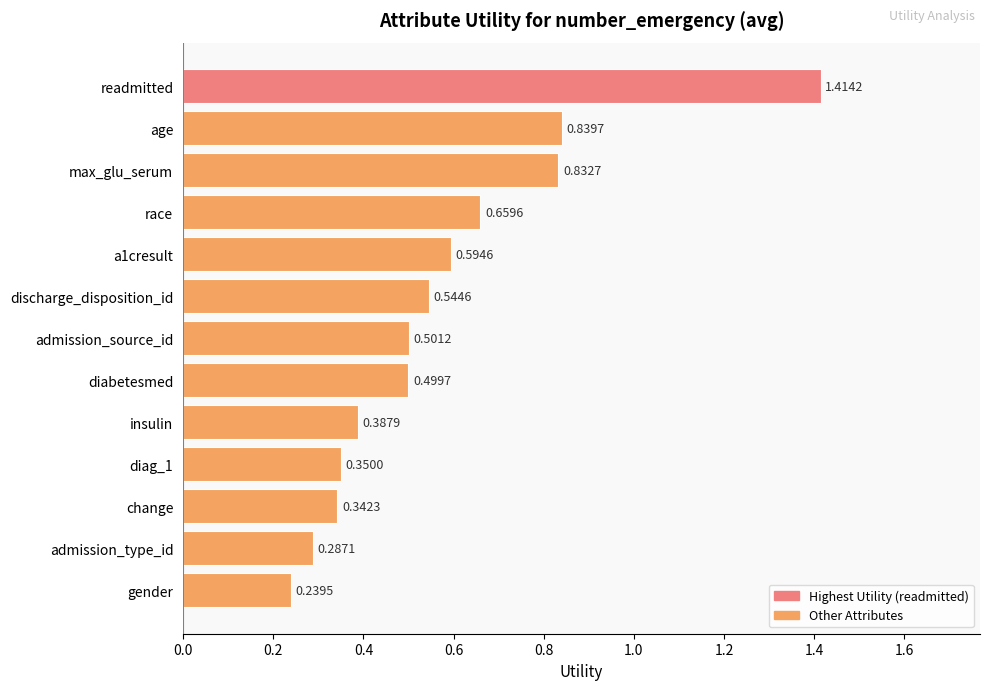

Count the values in the range 0 to 1.

12